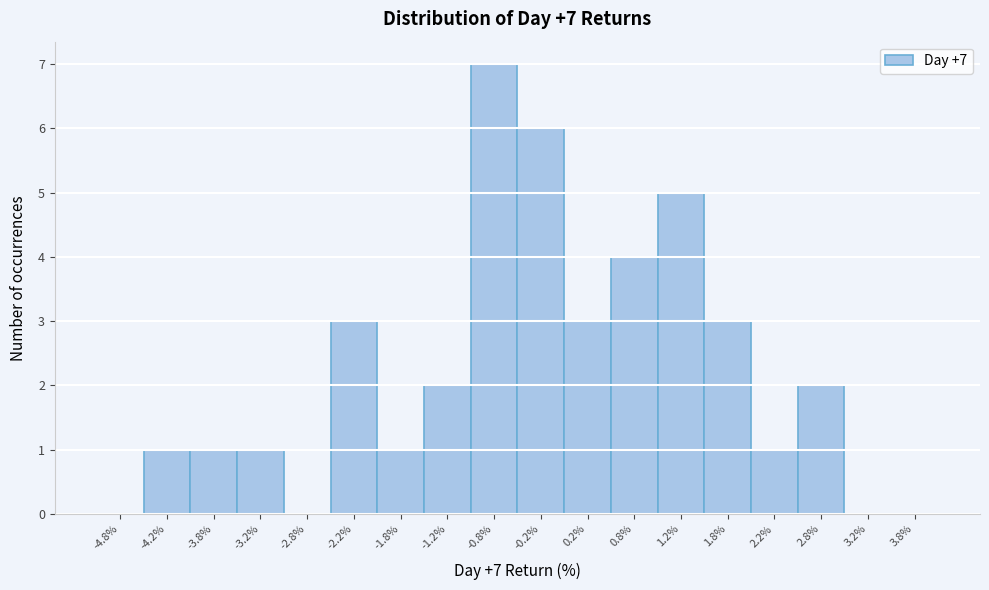

Which range on the x-axis has the tallest bar?

-1.0 to -0.5